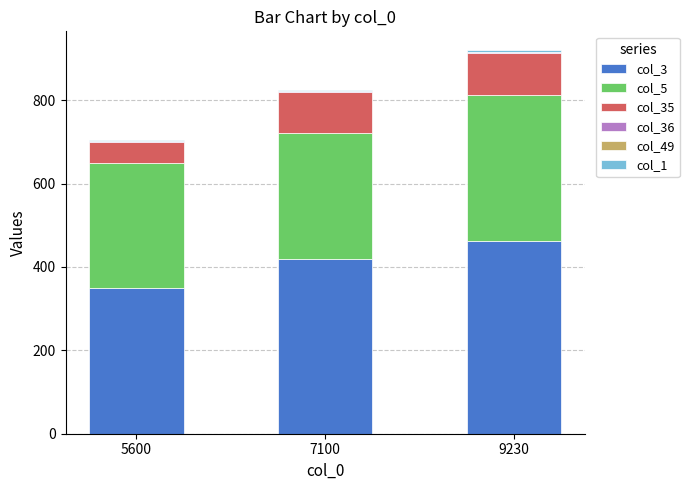

Does the chart contain stacked bars?

Yes